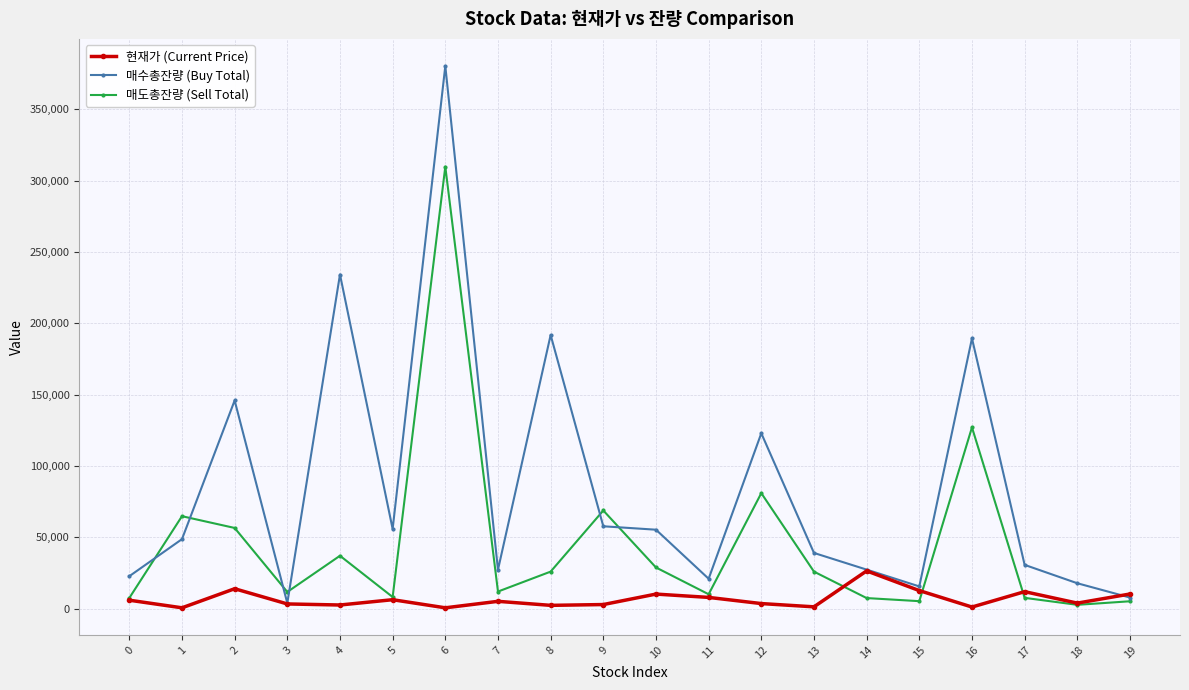

True or false: 매도총잔량 (Sell Total) has more than 0 points higher than both neighbors.

True